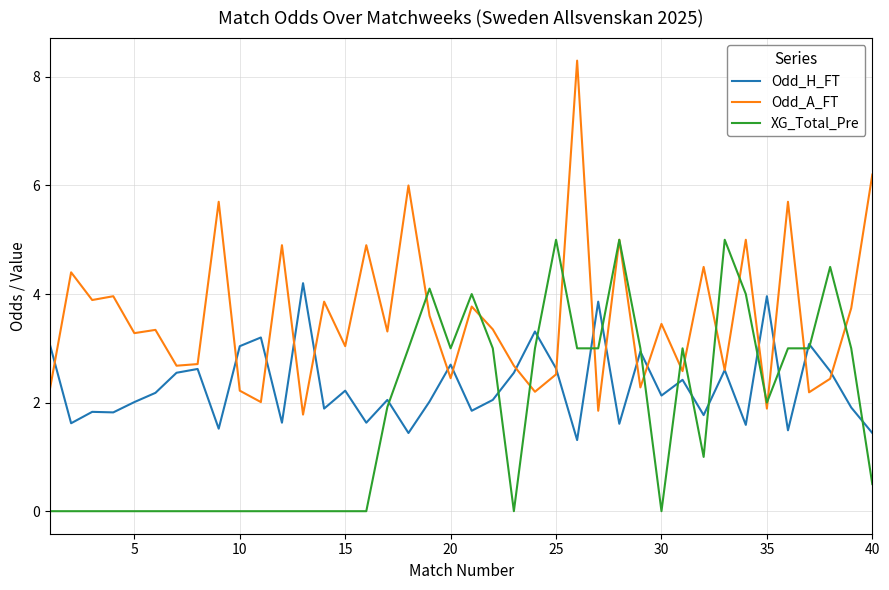

What is the greatest value displayed?

8.3